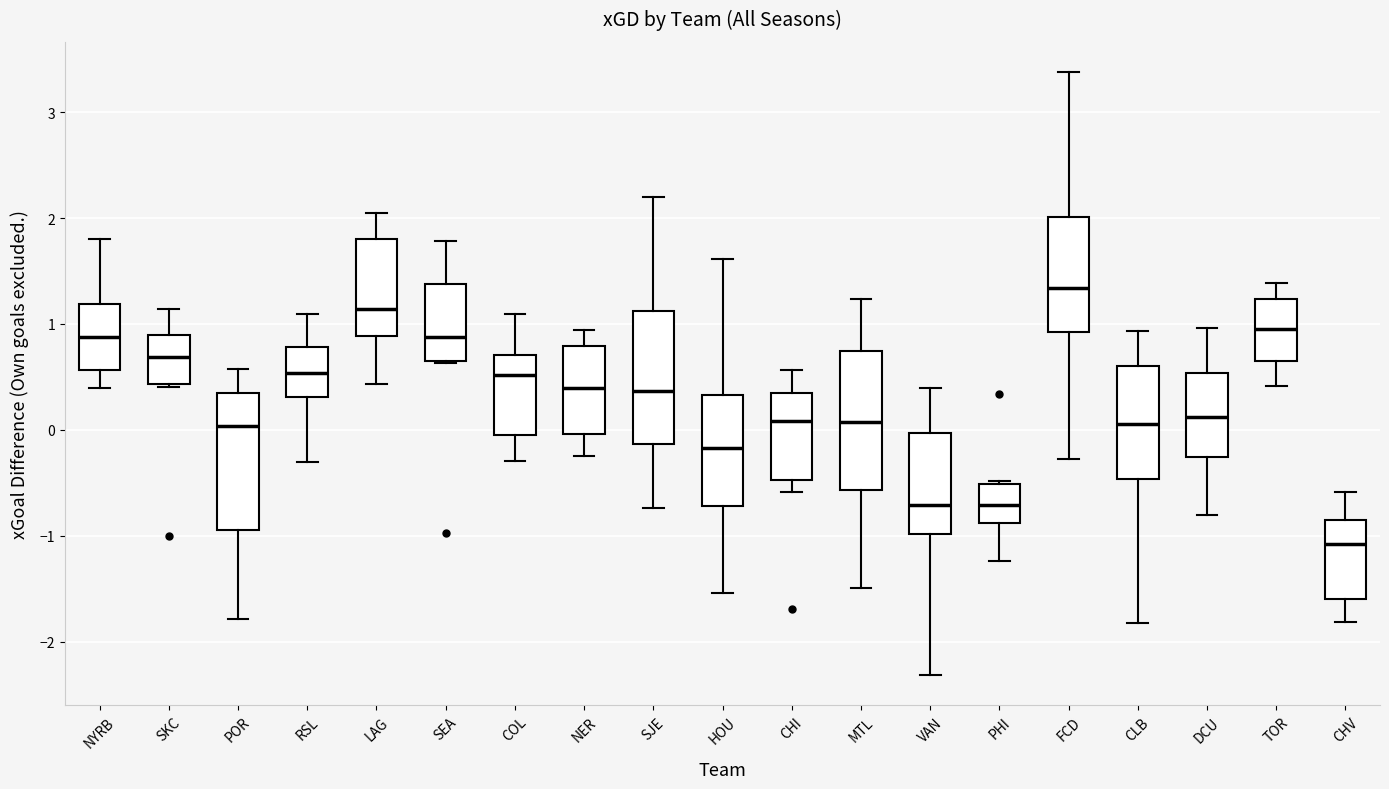

Where does the lower whisker of the box for TOR end on the y-axis? The values are not printed on the chart, so give them approximately, as read against the axis.

0.4